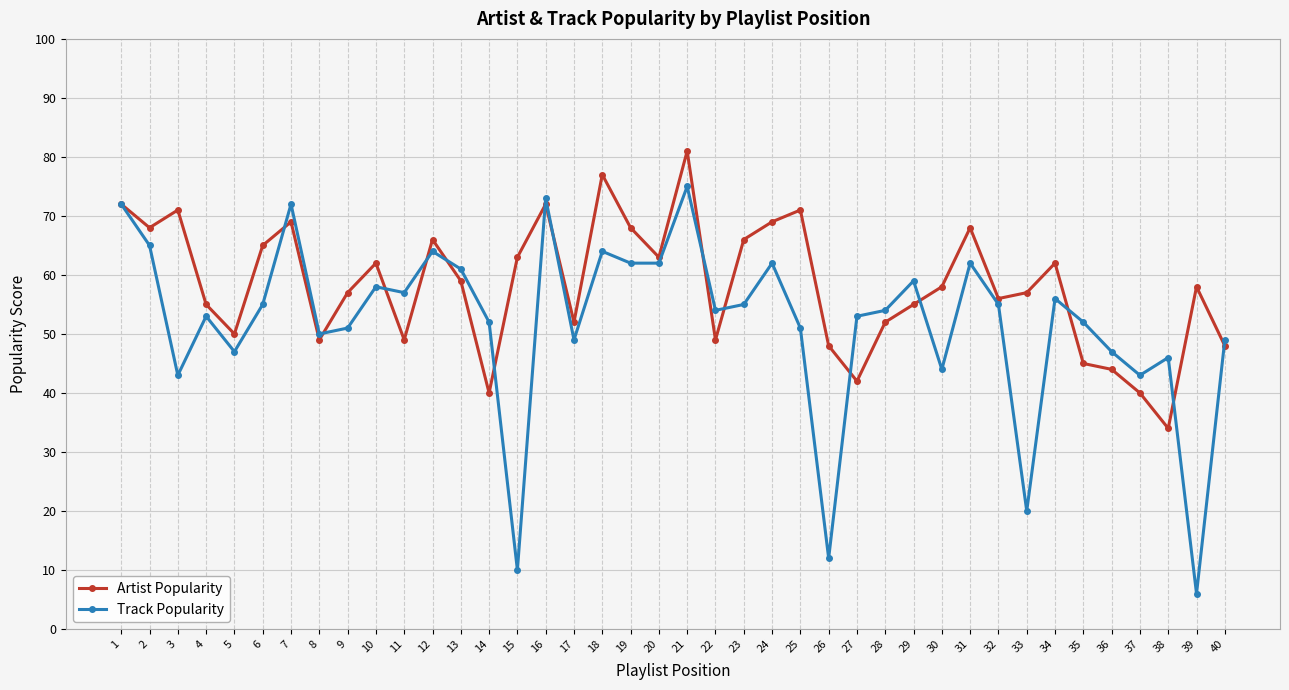

Which series changed the most between 30 and 32?

Track Popularity